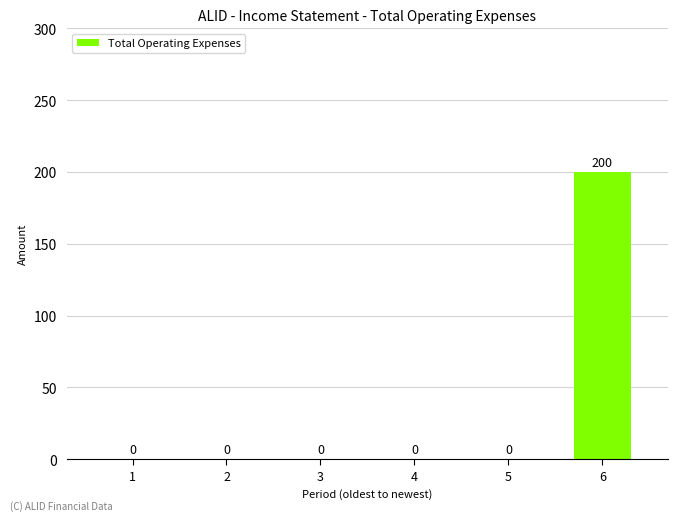

Reading left to right, what are all the values shown in this chart?

1=0	2=0	3=0	4=0	5=0	6=200